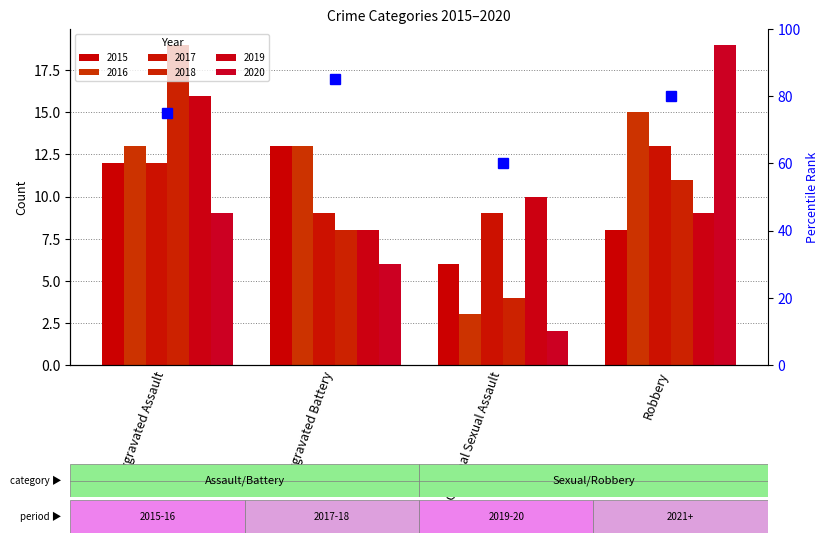

True or false: 2020 has a value of 30 at Robbery.

False